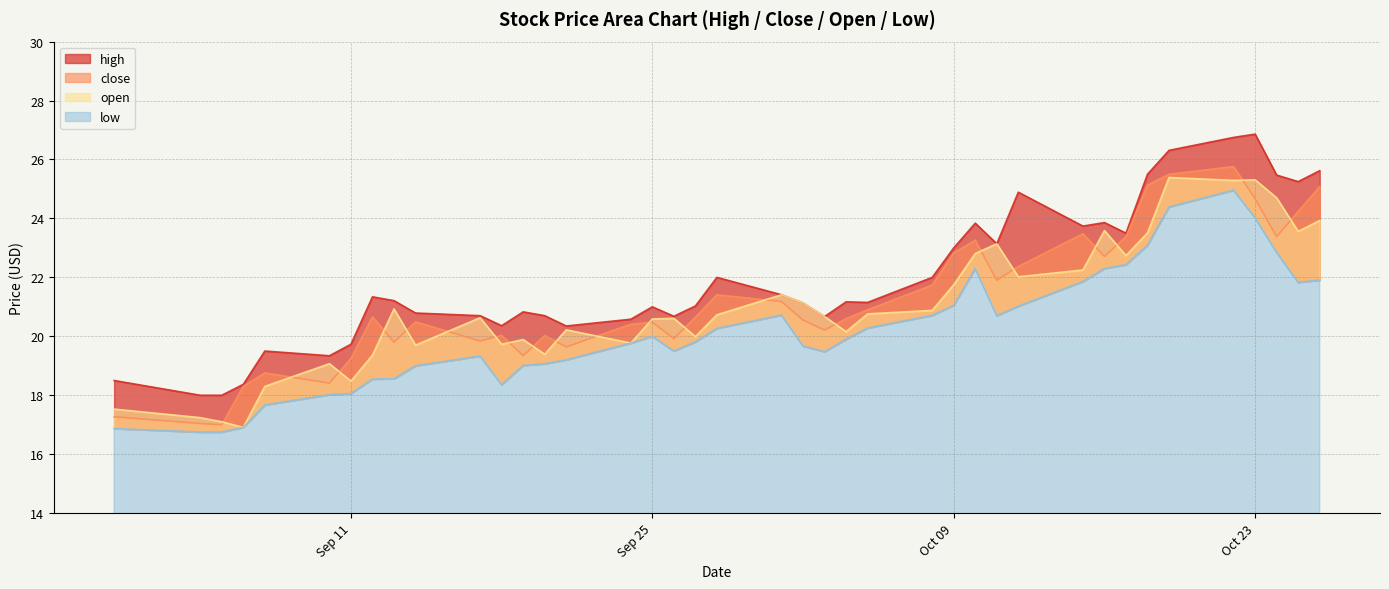

What is the difference between the maximum and minimum values in the low series?

8.2